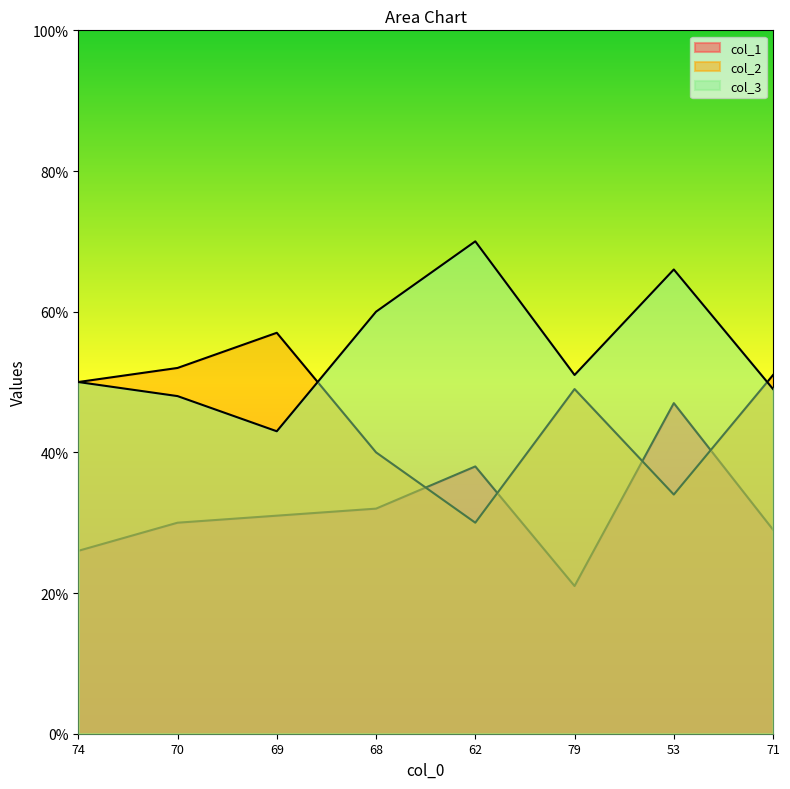

Between 69 and 62, which is larger?

62